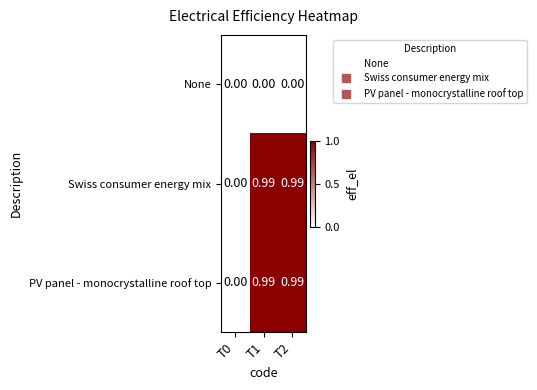

Is the value of None at T1 greater than the value of Swiss consumer energy mix at T2?

No